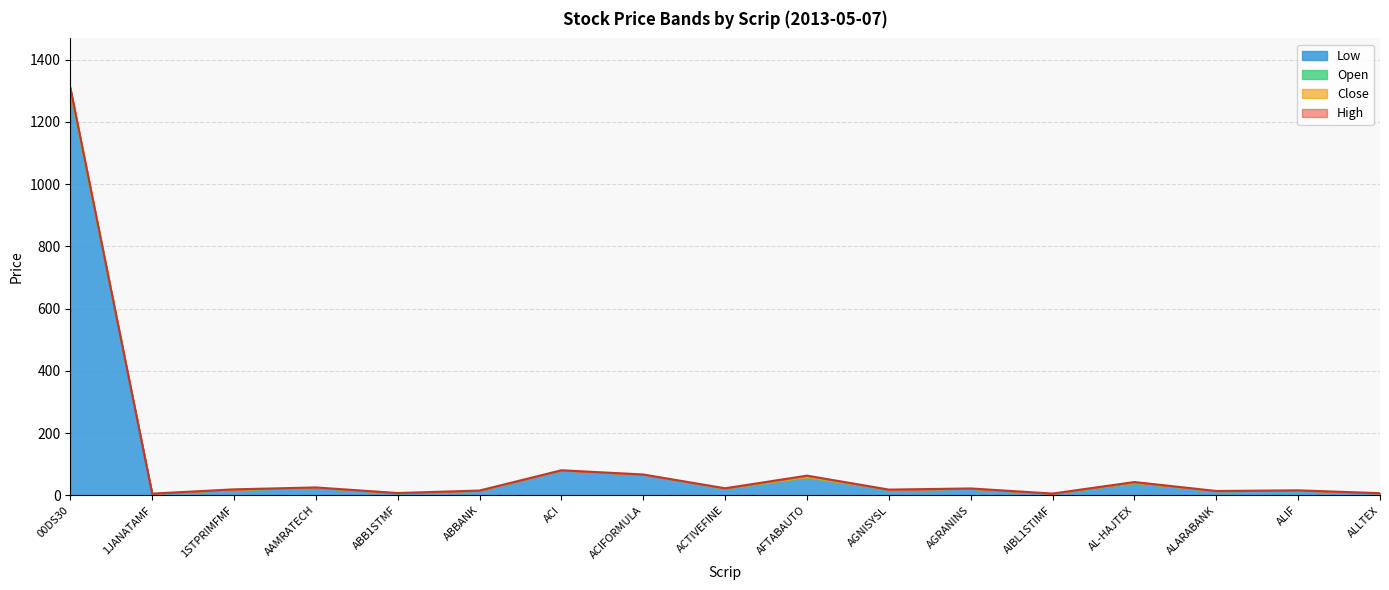

Where does the High series first go above 19?

00DS30